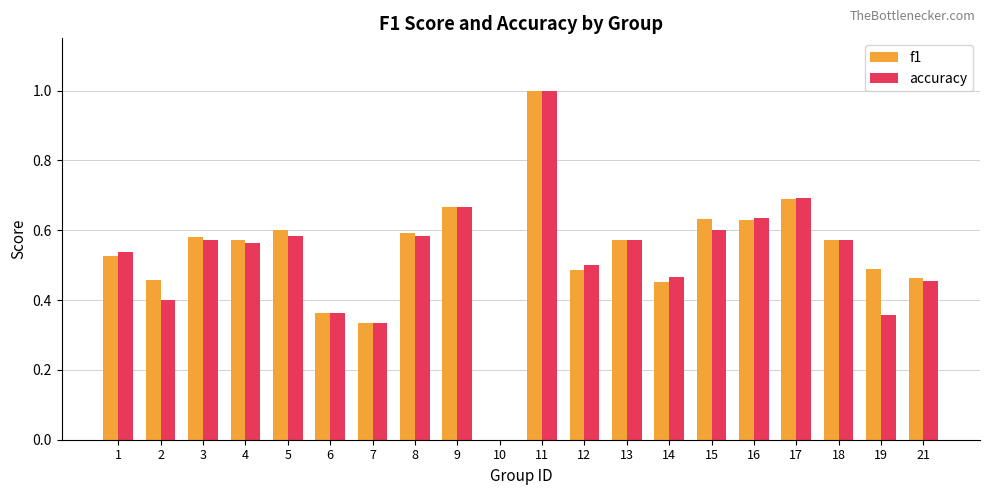

Between 11 and 14, which series saw the biggest shift?

f1